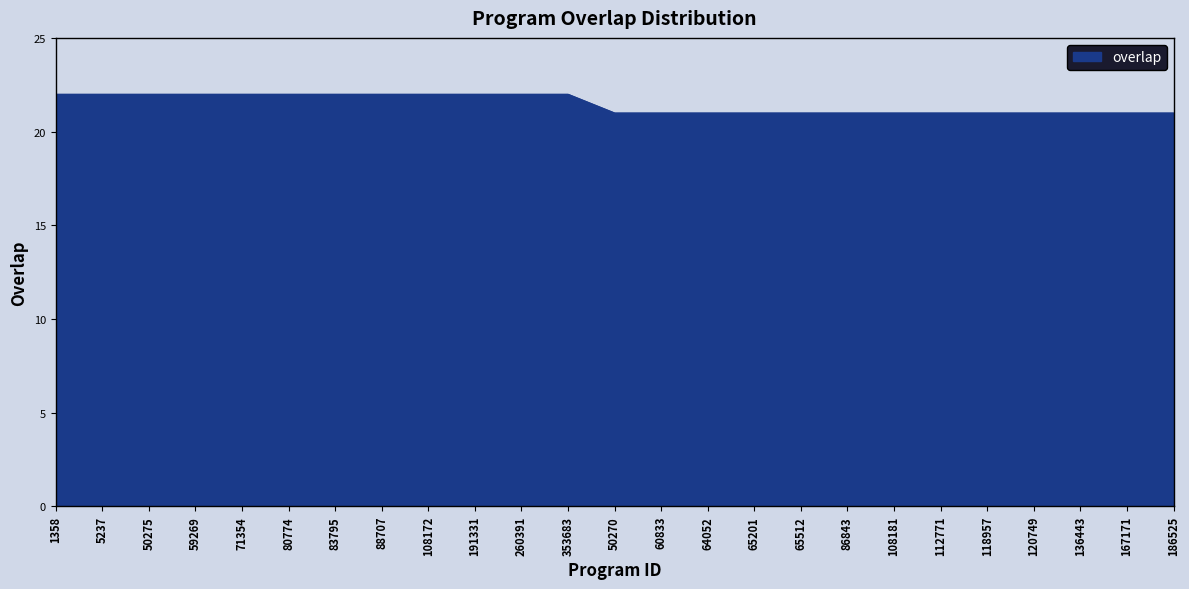

Approximately how many times larger is the value at 65512 compared to 120749?

1.0